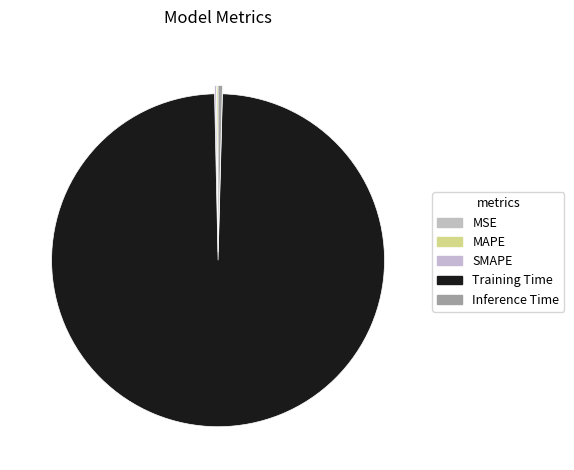

Count the number of slices in the pie.

5